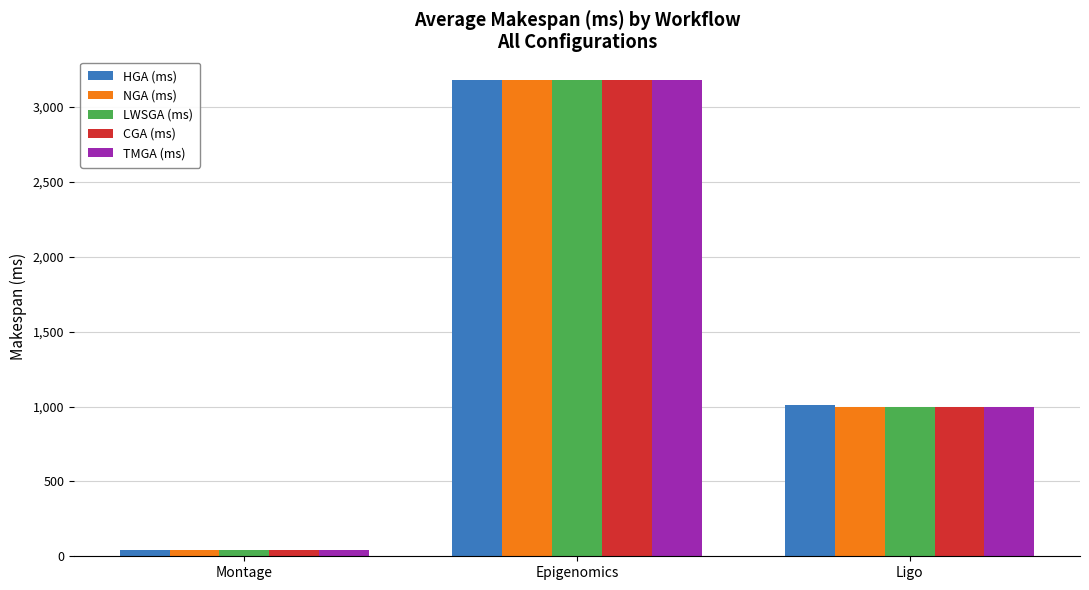

At which category is the sum across all series the highest?

Epigenomics